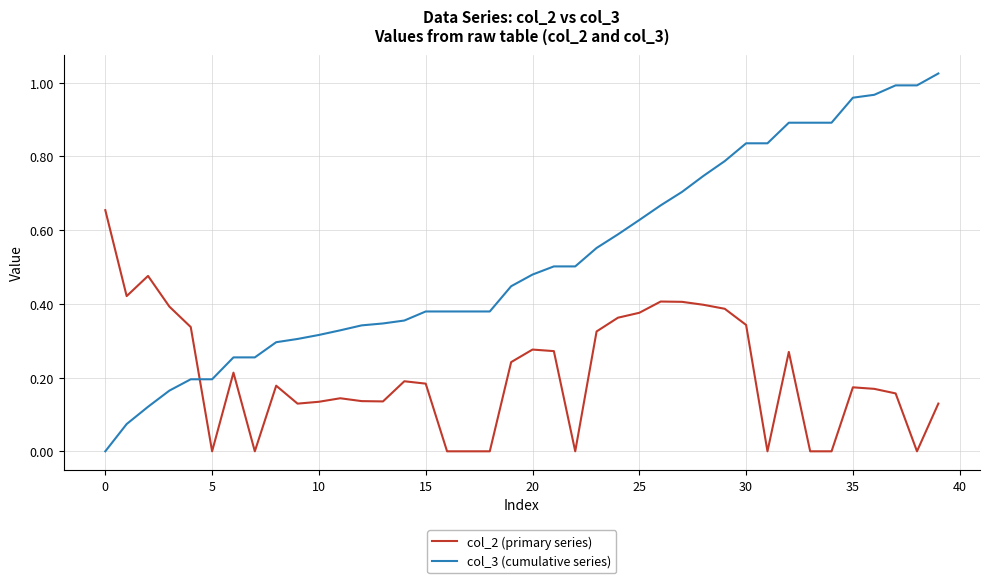

Rank the series by their average value, from highest to lowest.

col_3 (cumulative series), col_2 (primary series)